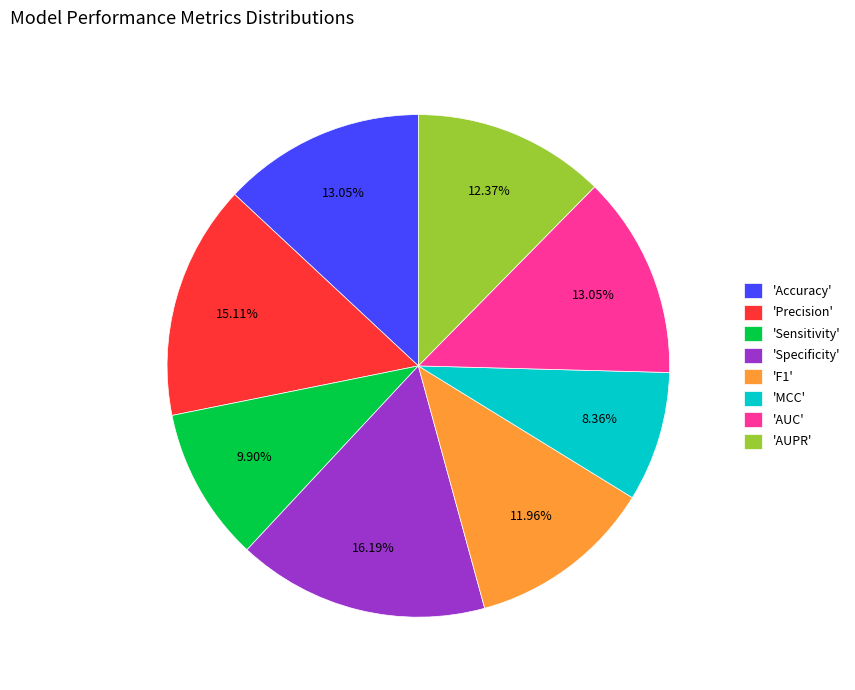

Which has a higher value, 'Sensitivity' or 'Specificity'?

'Specificity'